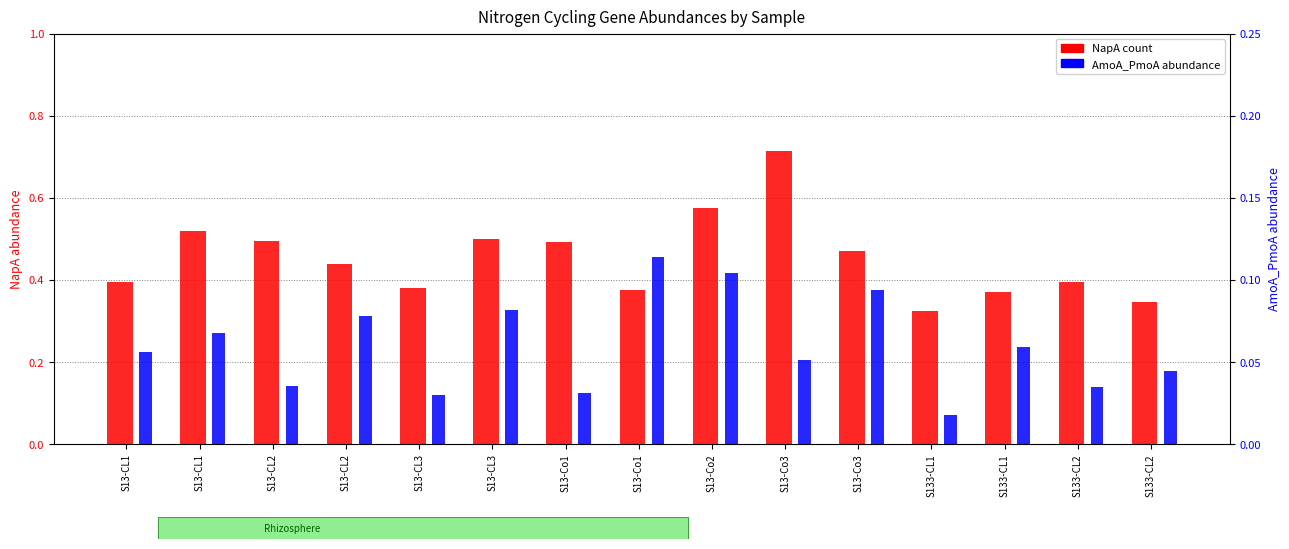

The AmoA_PmoA series shows 0.0 at S13-CL1. True or false?

False